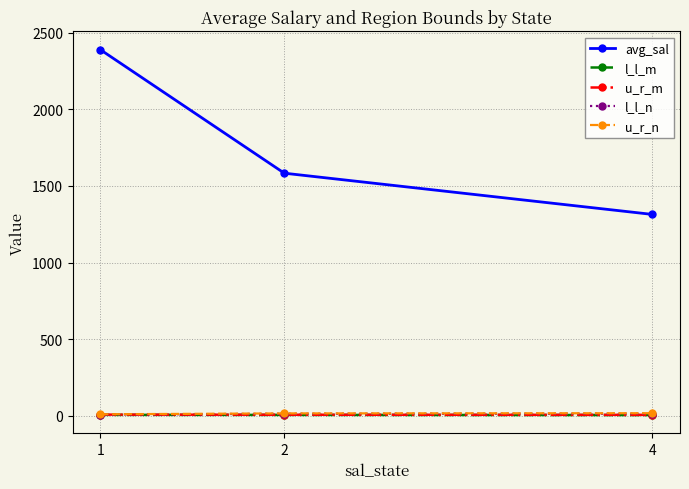

Which series has the largest total across all categories?

avg_sal